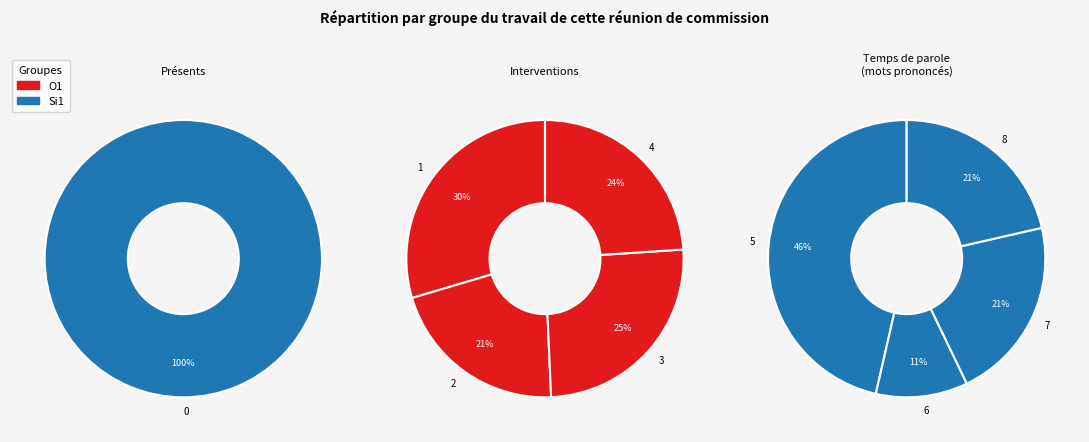

Approximately how many times larger is the value at 7 compared to 3?

0.3